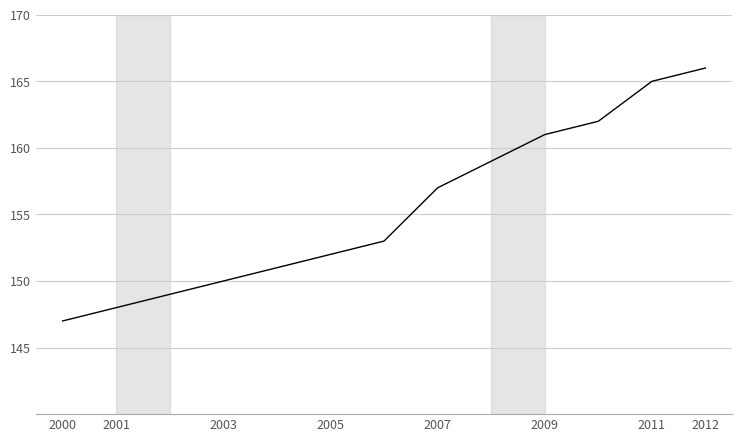

What is the minimum value shown in the chart?

147